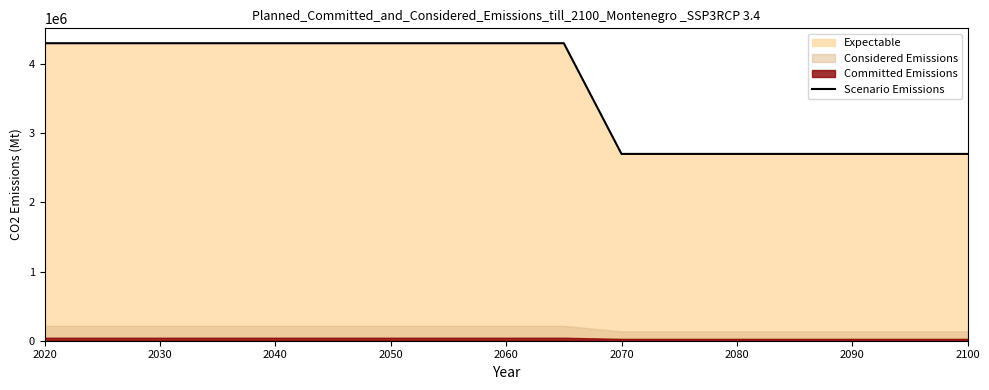

The value of Scenario Emissions at 2070 is 2700000. True or false?

True